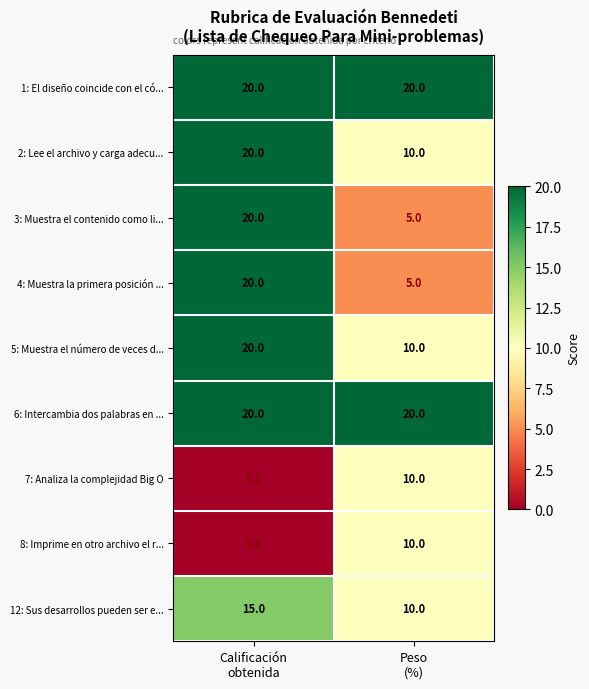

Count the number of data series in this chart.

9